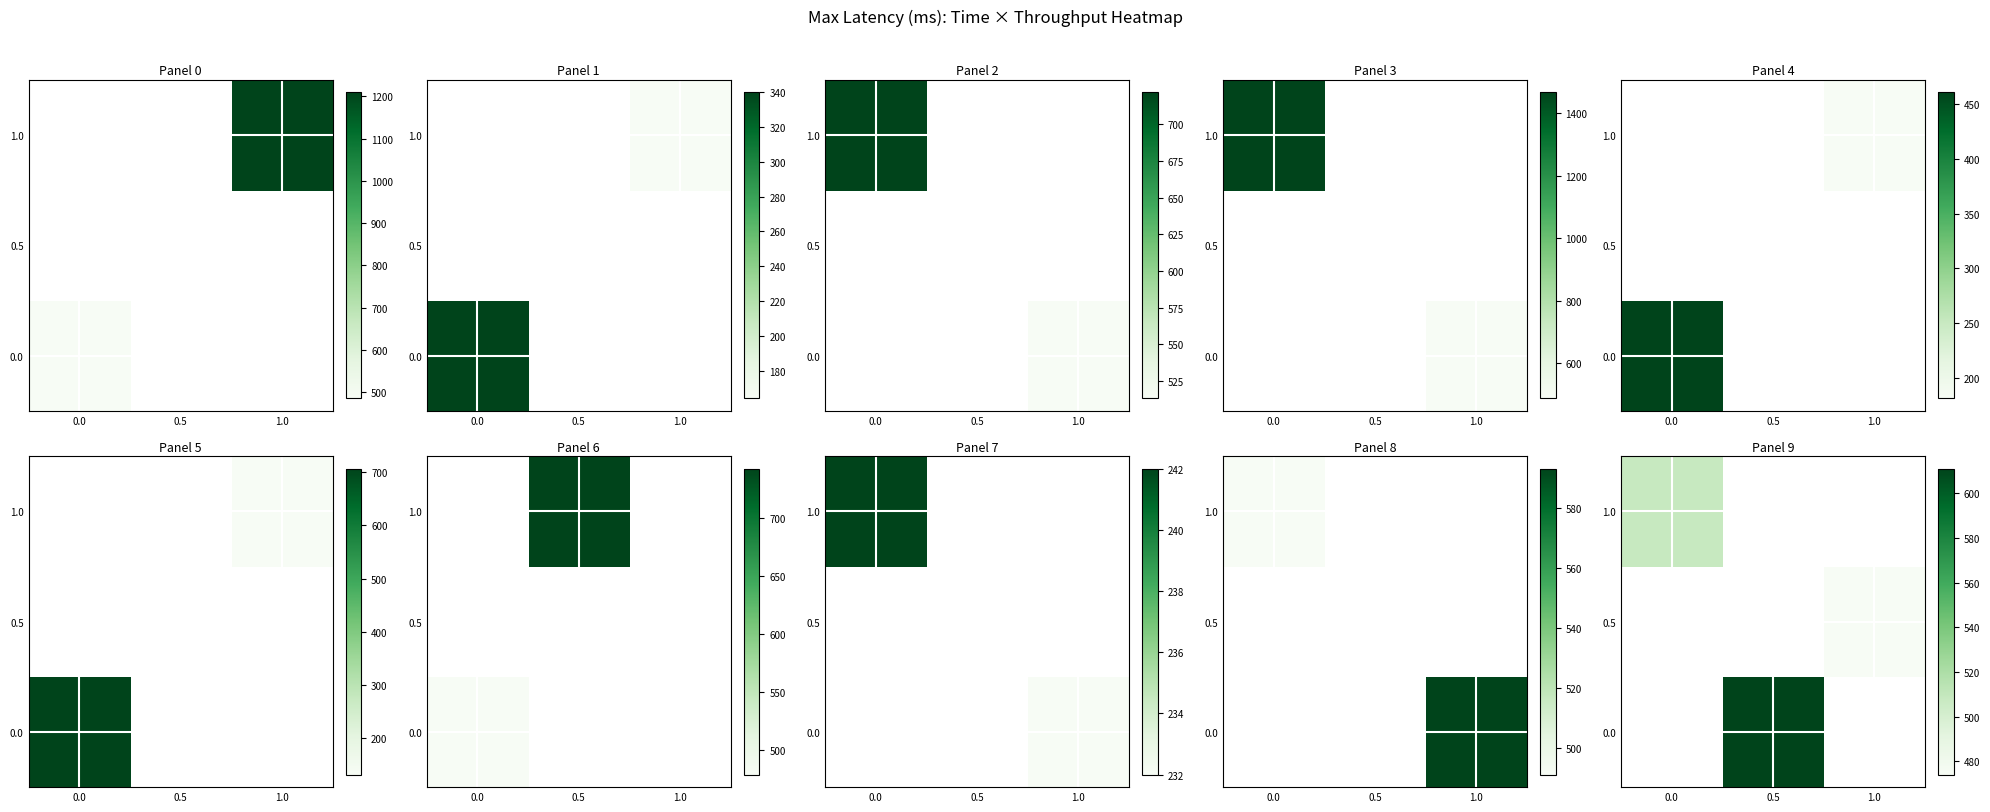

Is it true that 0.0 equals 611.0 at 0.5?

True